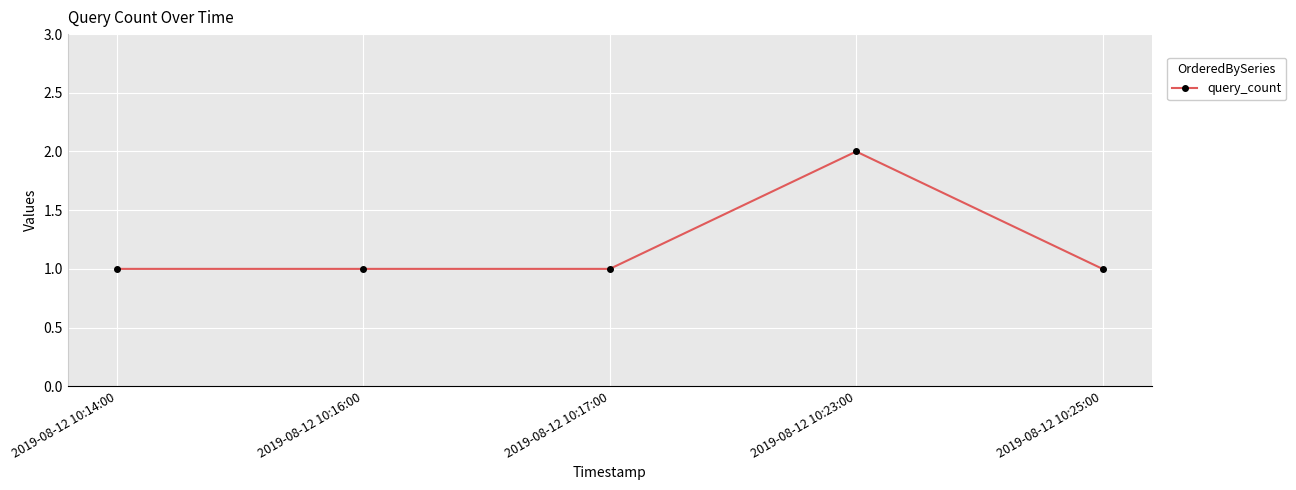

What is the difference between the maximum and second lowest values?

1